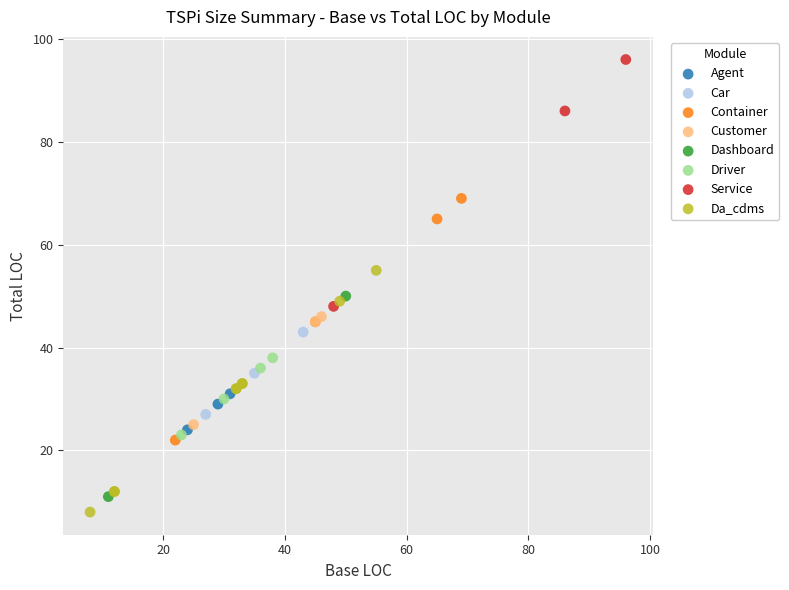

What are all the series names shown in the legend?

Agent, Car, Container, Customer, Dashboard, Driver, Service, Da_cdms